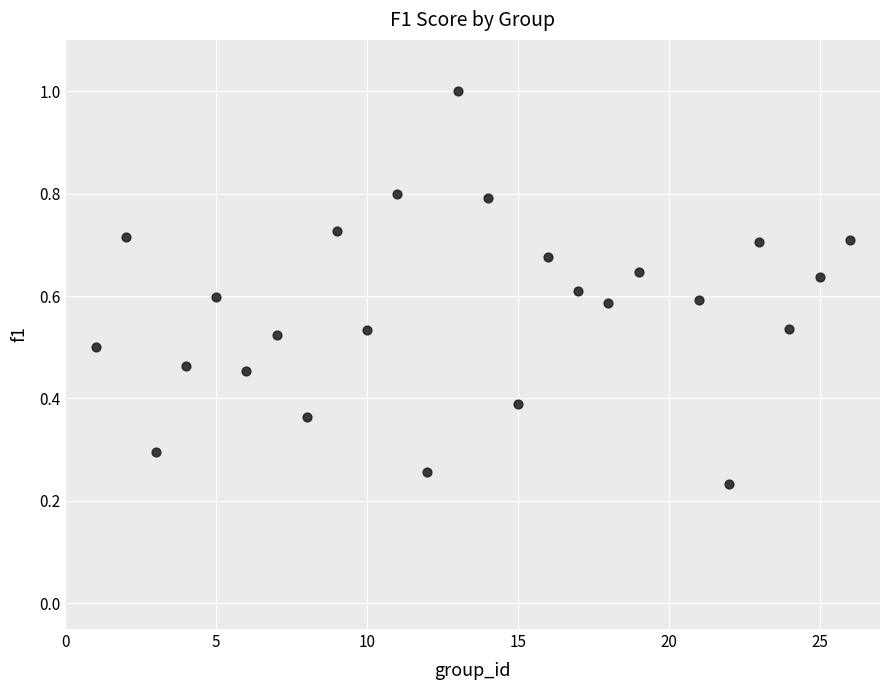

What is the range of Y values (max minus min)?

0.8